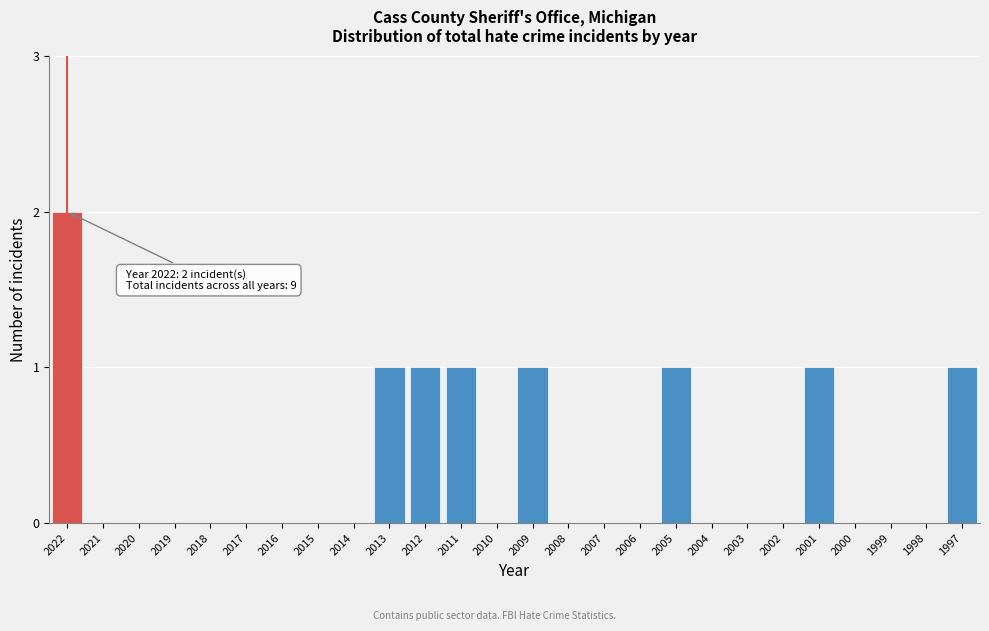

Reading left to right, transcribe all the data shown in this chart.

2022=2	2021=0	2020=0	2019=0	2018=0	2017=0	2016=0	2015=0	2014=0	2013=1	2012=1	2011=1	2010=0	2009=1	2008=0	2007=0	2006=0	2005=1	2004=0	2003=0	2002=0	2001=1	2000=0	1999=0	1998=0	1997=1